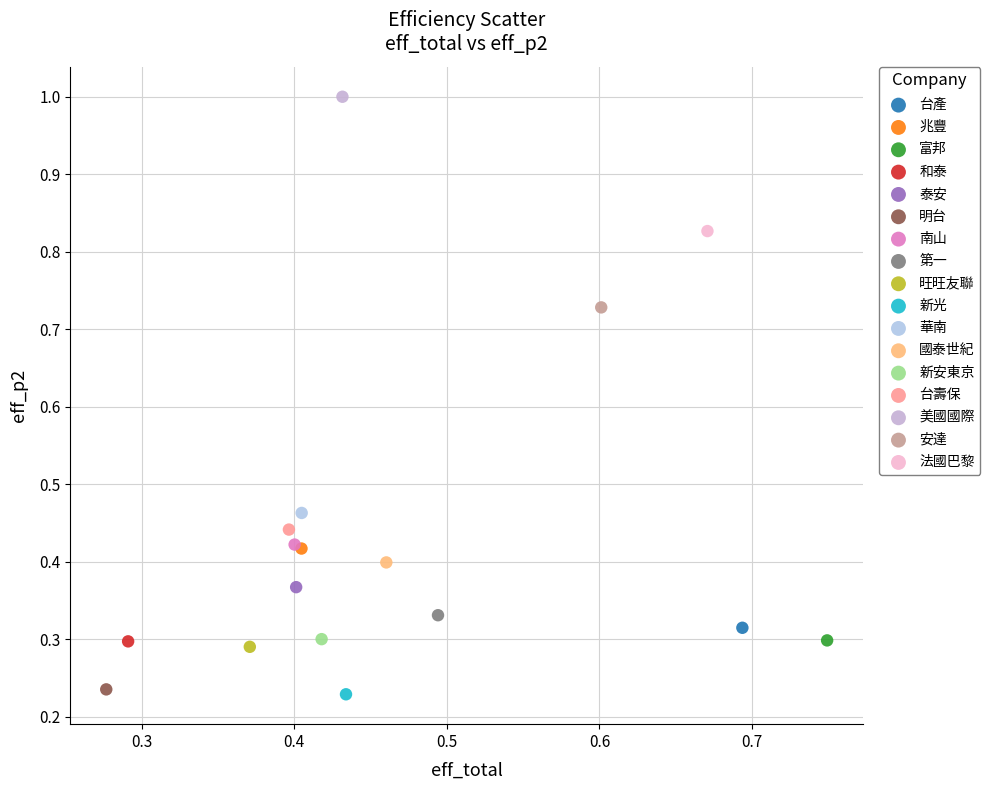

What are all the series names shown in the legend?

台產, 兆豐, 富邦, 和泰, 泰安, 明台, 南山, 第一, 旺旺友聯, 新光, 華南, 國泰世紀, 新安東京, 台壽保, 美國國際, 安達, 法國巴黎